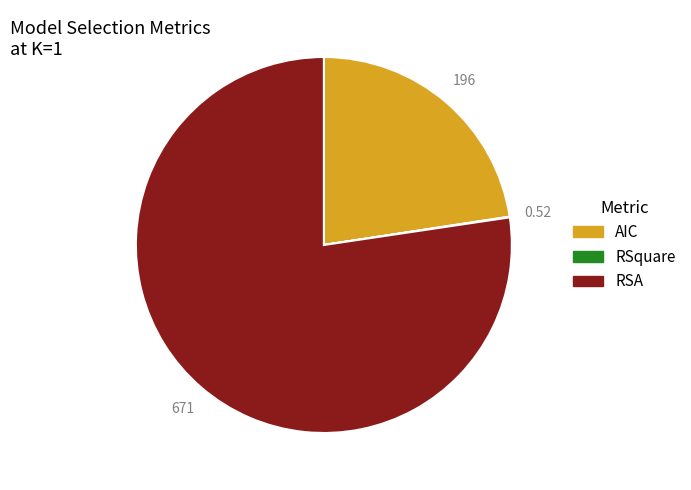

Which category has the biggest portion of the pie?

RSA